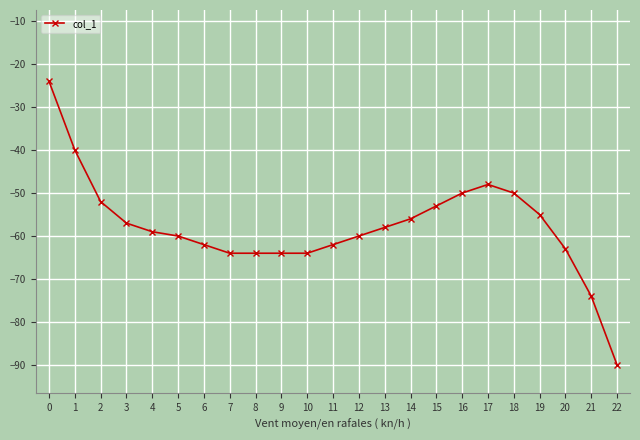

At which label does the data first exceed -59?

0